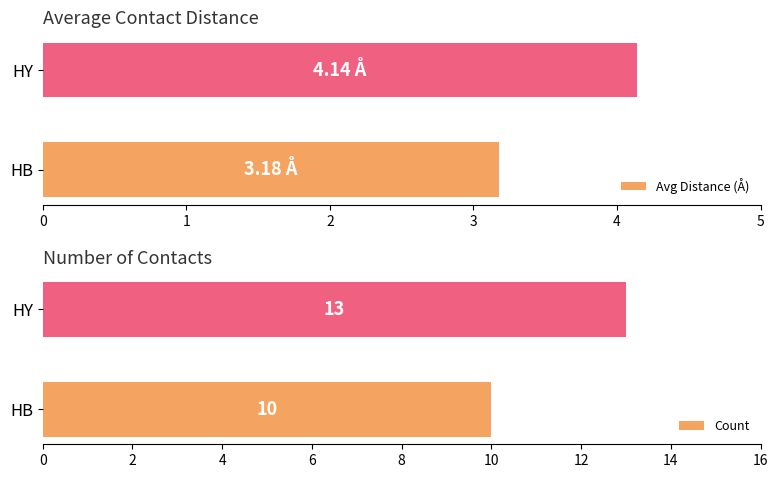

What is the approximate value of Avg Distance (Å) at HY?

4.1